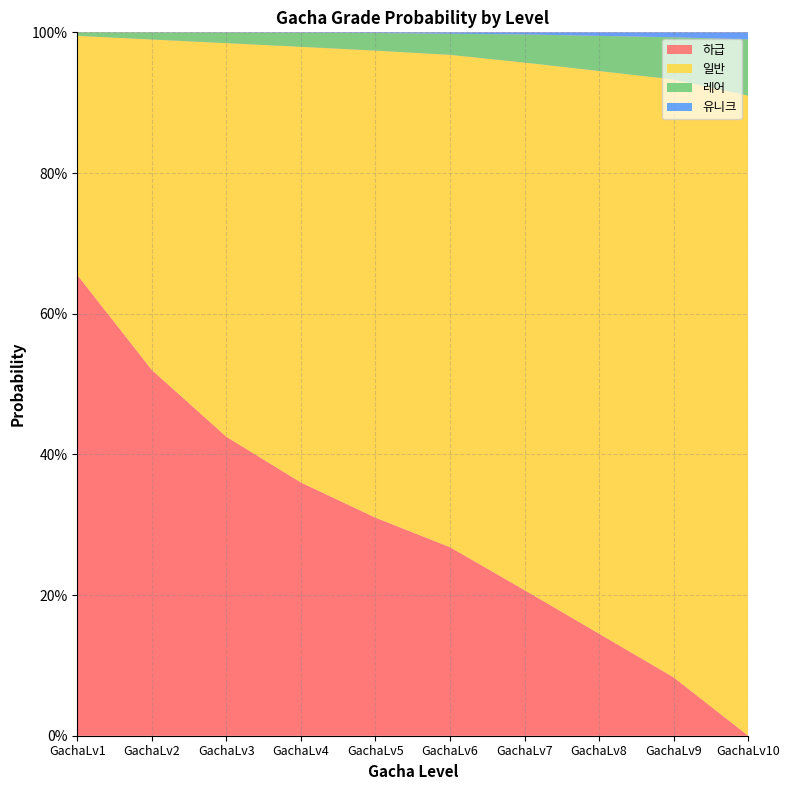

Reading left to right, extract all data points from this chart.

하급: 0.7	0.5	0.4	0.4	0.3	0.3	0.2	0.1	0.1	0.0
일반: 0.3	0.5	0.6	0.6	0.7	0.7	0.8	0.8	0.8	0.9
레어: 0.0	0.0	0.0	0.0	0.0	0.0	0.0	0.1	0.1	0.1
유니크: 0.0	0.0	0.0	0.0	0.0	0.0	0.0	0.0	0.0	0.0